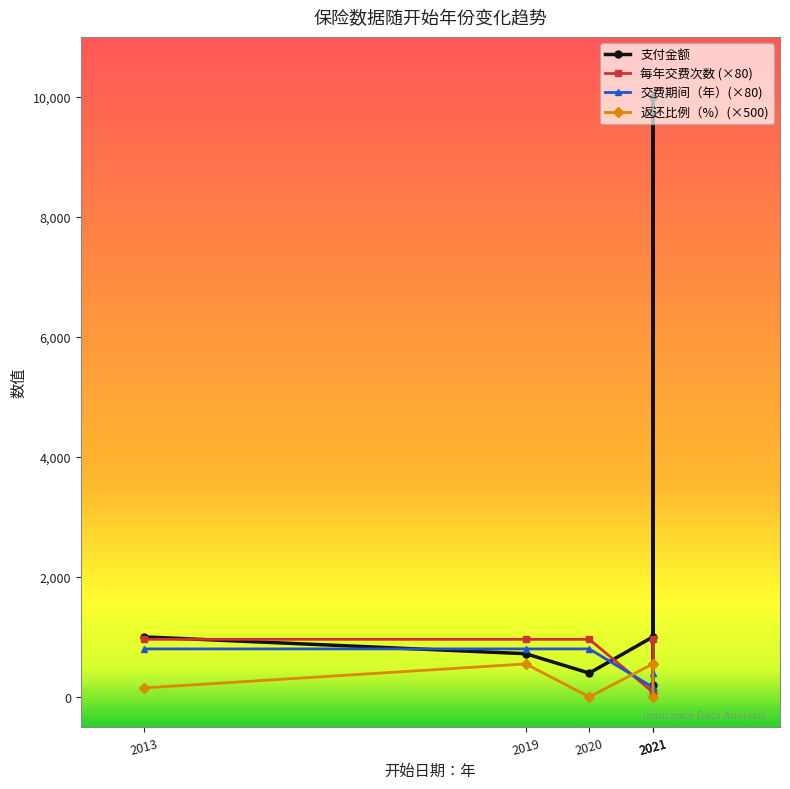

Reading left to right, extract all data points from this chart.

支付金额: 1000	720	397	1000	10000	200
每年交费次数 (×80): 960	960	960	80	80	960
交费期间（年）(×80): 800	800	800	160	400	80
返还比例（%）(×500): 150	550	0	550	550	0